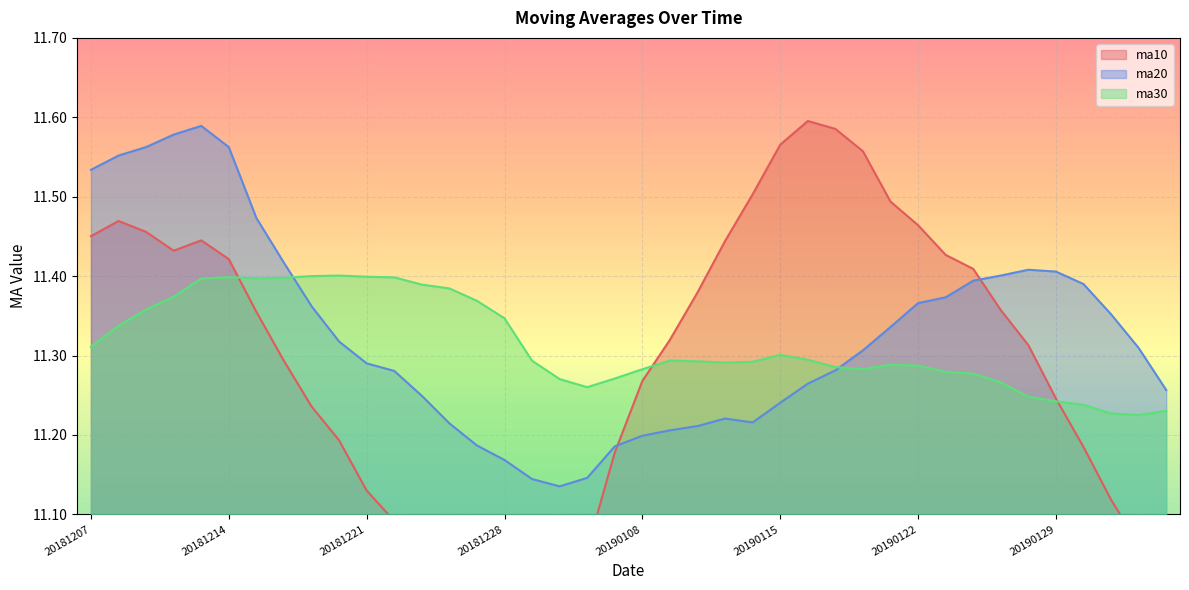

How many ma20 values are between 11 and 12?

40